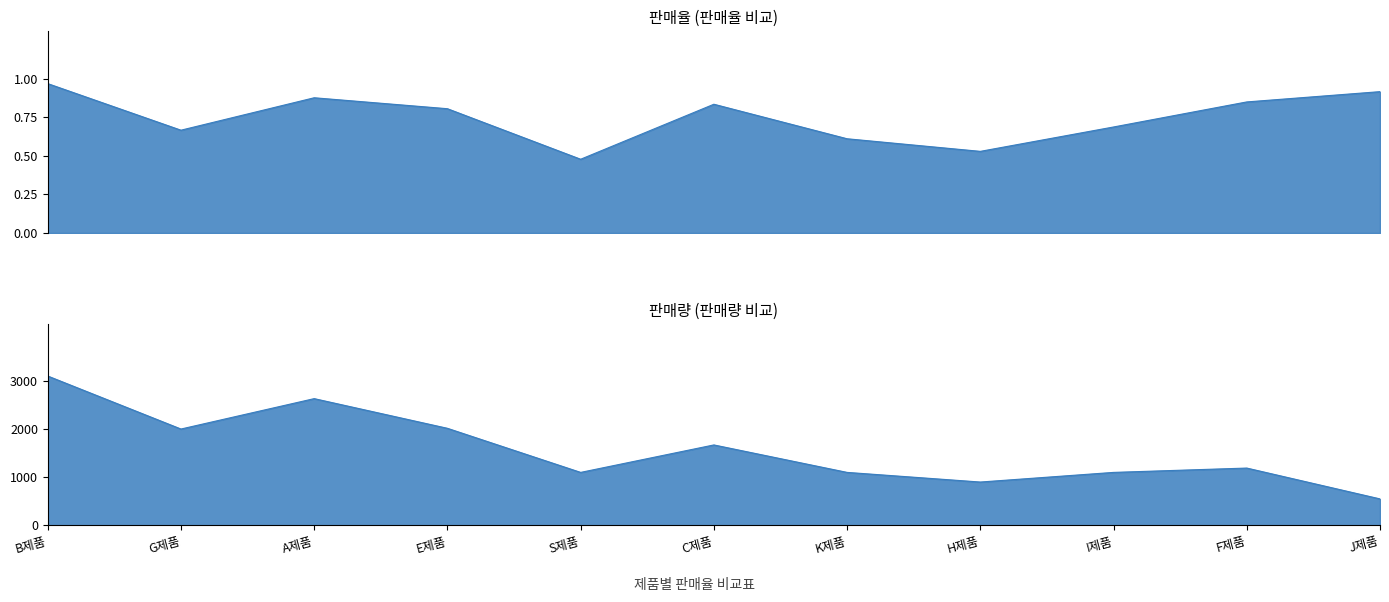

True or false: 판매율 and 판매량 intersect in this chart.

False